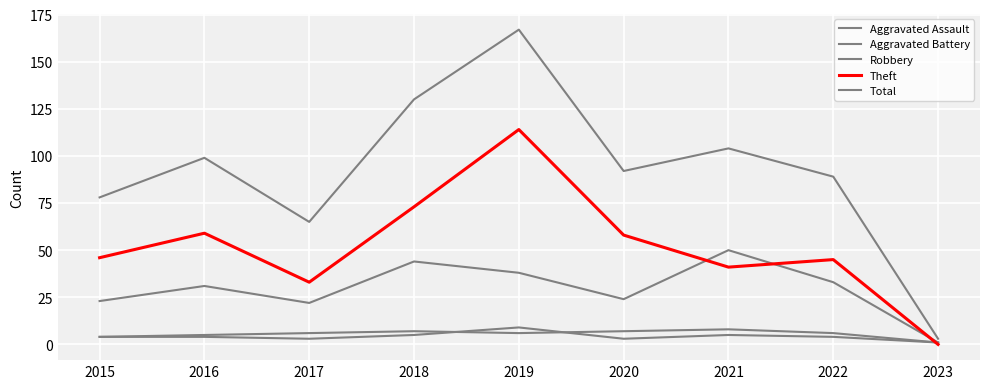

What is the greatest value displayed?

167